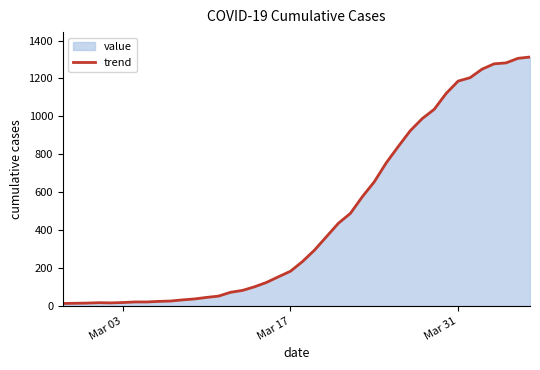

What is the difference between the maximum and minimum values?

1300